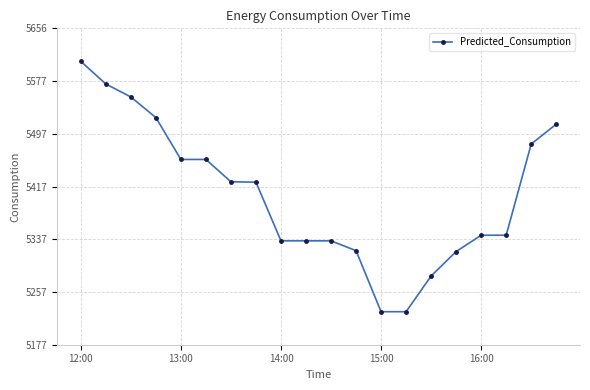

What is the difference between the second highest and minimum values?

344.9